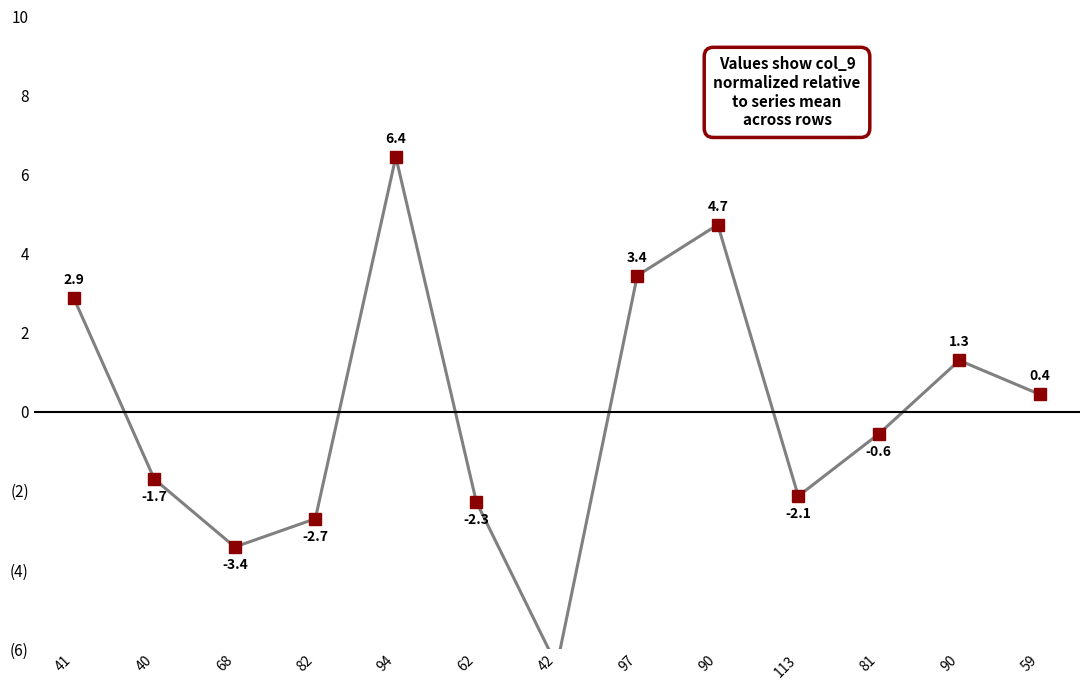

List the labels in order of value, smallest first.

42, 68, 82, 62, 113, 40, 81, 59, 90, 41, 97, 90, 94